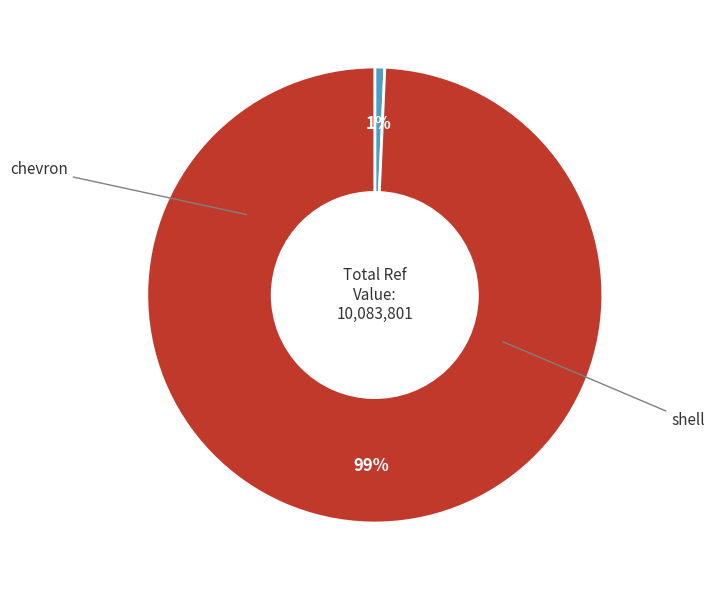

Does any single category account for the majority?

Yes